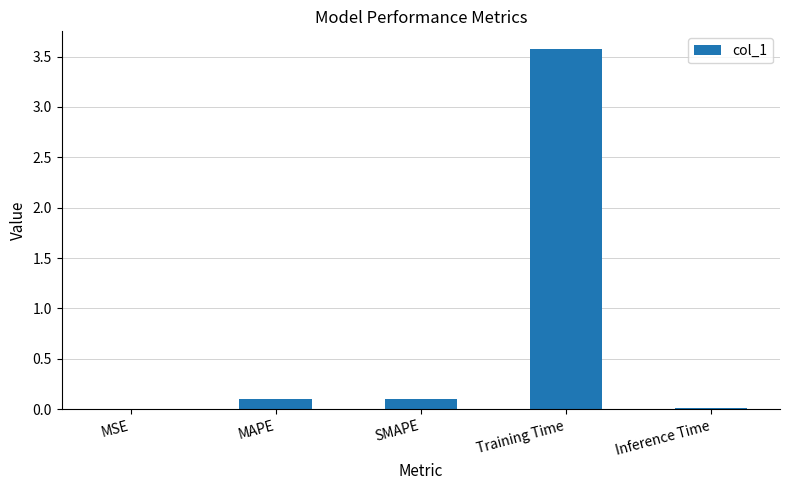

What is the sum of all values?

3.8